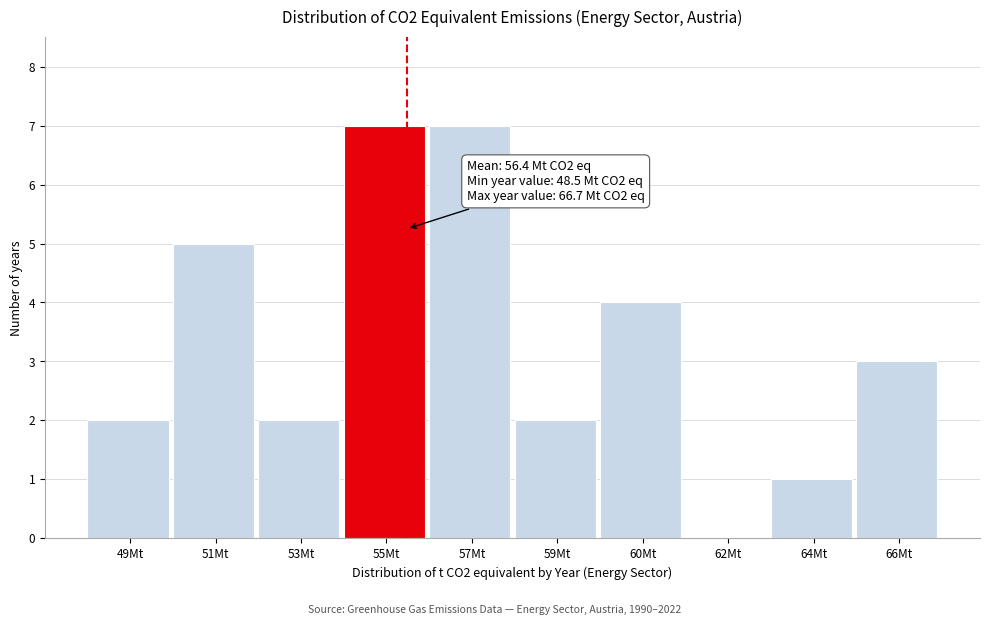

Reading left to right, list all the values displayed in this chart.

49Mt=2	51Mt=5	53Mt=2	55Mt=7	57Mt=7	59Mt=2	60Mt=4	62Mt=0	64Mt=1	66Mt=3